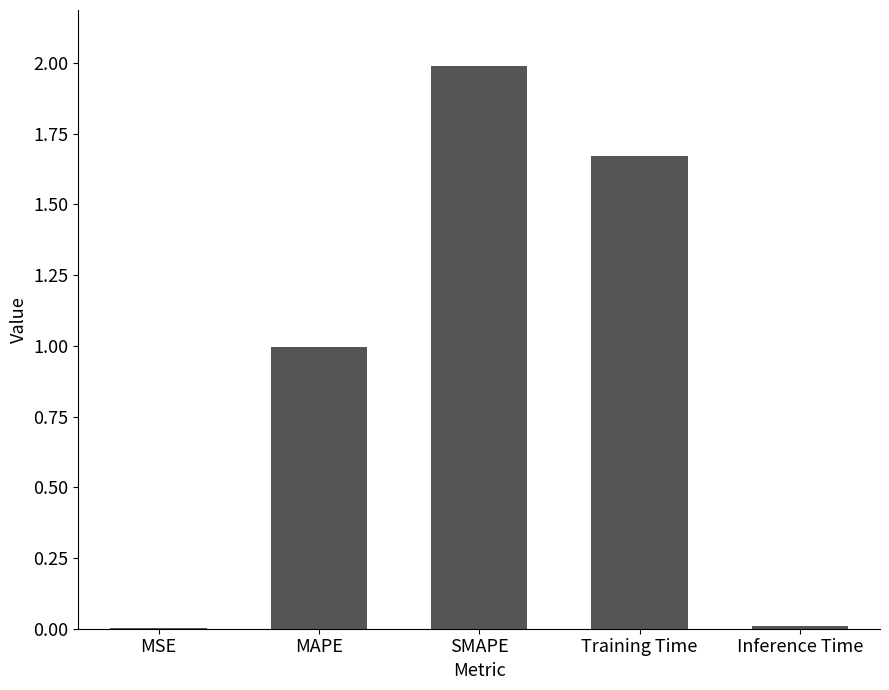

The value at SMAPE is 2.0. True or false?

True